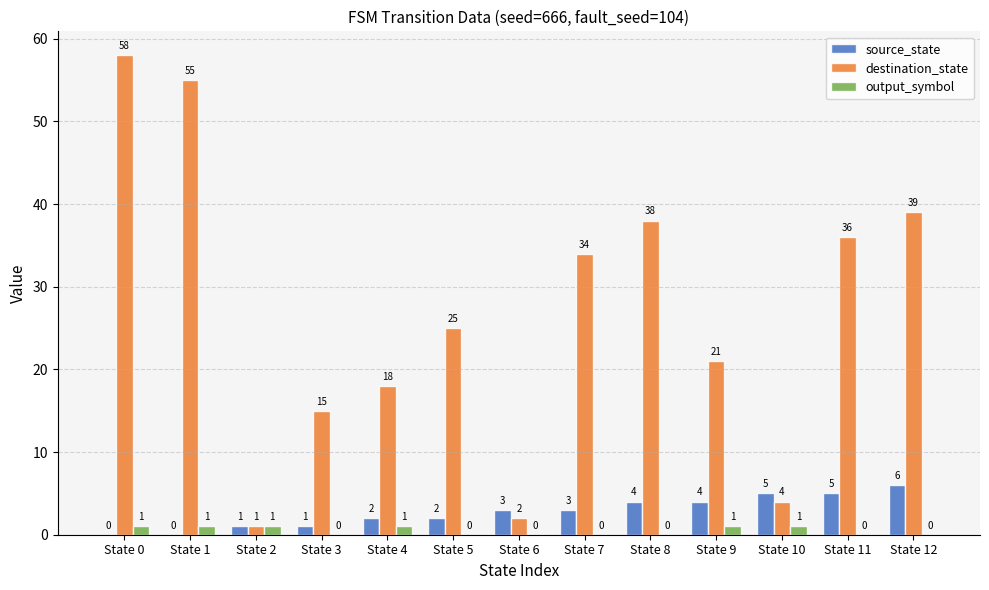

Reading right to left, extract all data points from this chart.

source_state: State 12=6	State 11=5	State 10=5	State 9=4	State 8=4	State 7=3	State 6=3	State 5=2	State 4=2	State 3=1	State 2=1	State 1=0	State 0=0
destination_state: State 12=39	State 11=36	State 10=4	State 9=21	State 8=38	State 7=34	State 6=2	State 5=25	State 4=18	State 3=15	State 2=1	State 1=55	State 0=58
output_symbol: State 12=0	State 11=0	State 10=1	State 9=1	State 8=0	State 7=0	State 6=0	State 5=0	State 4=1	State 3=0	State 2=1	State 1=1	State 0=1